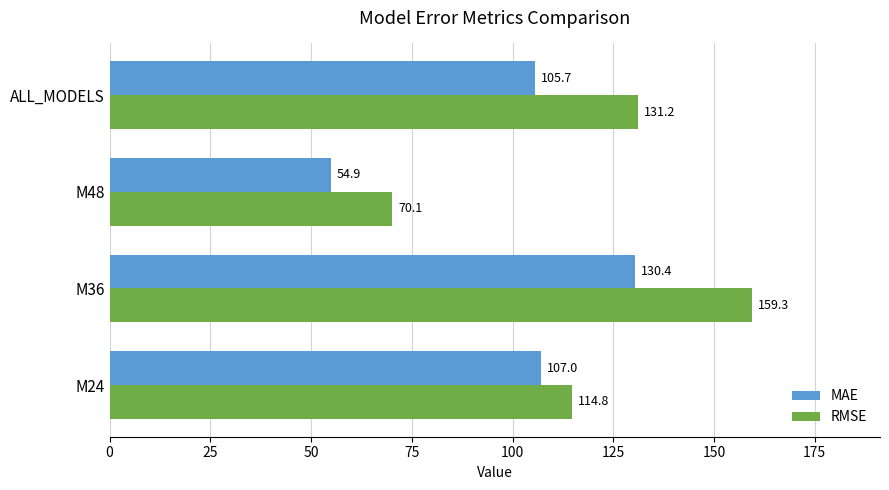

What is the difference between the second highest and second lowest values in the RMSE series?

16.4